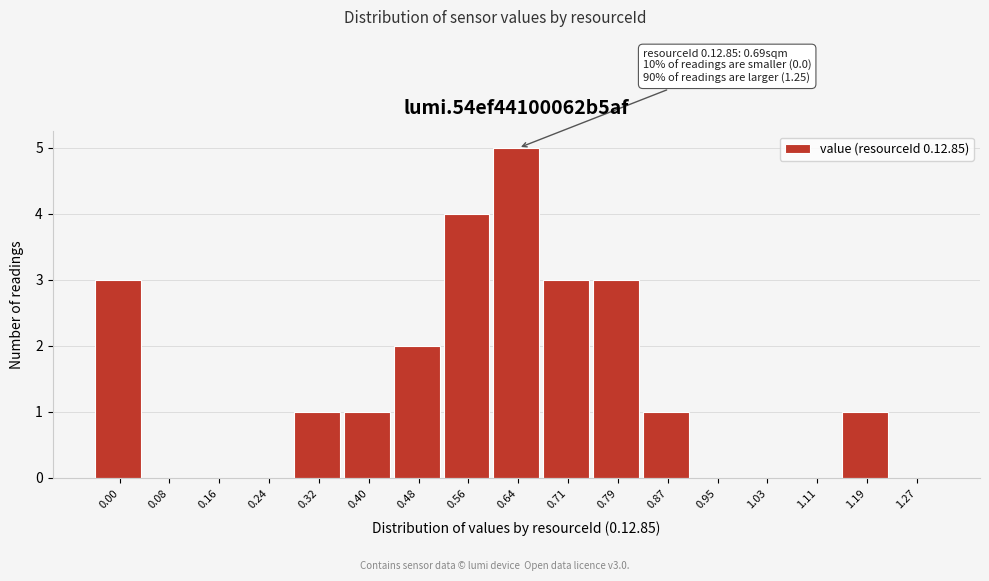

Reading left to right, list all the values displayed in this chart.

0.00=3	0.08=0	0.16=0	0.24=0	0.32=1	0.40=1	0.48=2	0.56=4	0.64=5	0.71=3	0.79=3	0.87=1	0.95=0	1.03=0	1.11=0	1.19=1	1.27=0